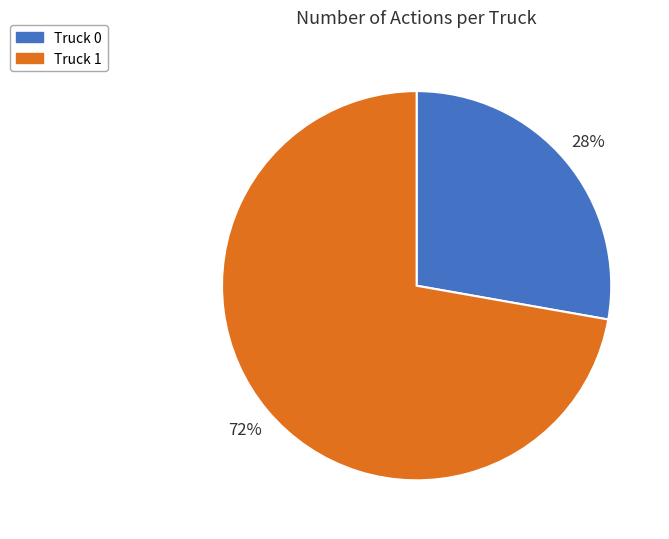

Approximately how many times larger is the value at Truck 1 compared to Truck 0?

2.6